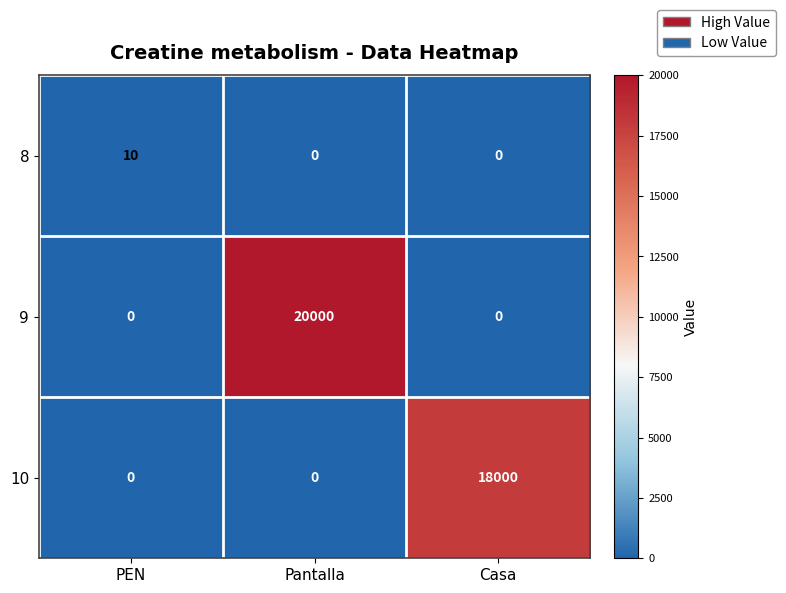

What is the difference between the maximum and minimum values in the 8 series?

10